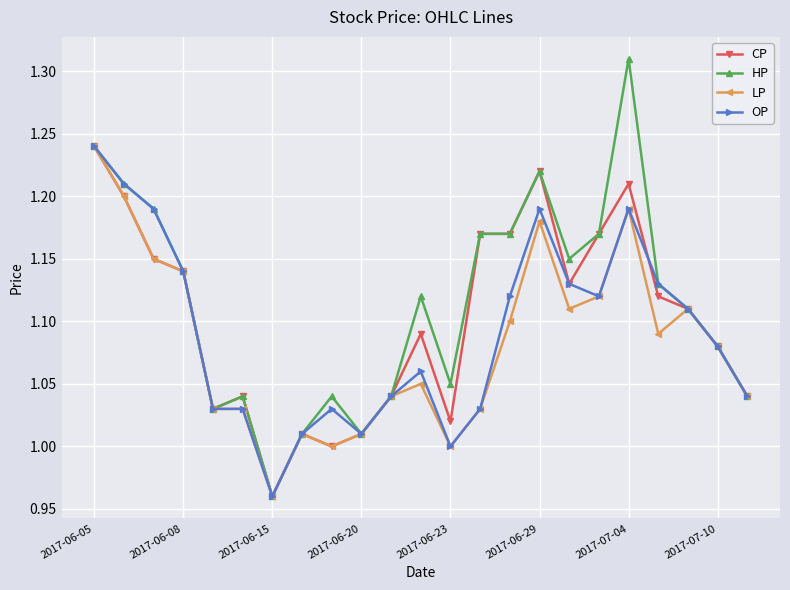

Which series has the largest range (max minus min)?

HP